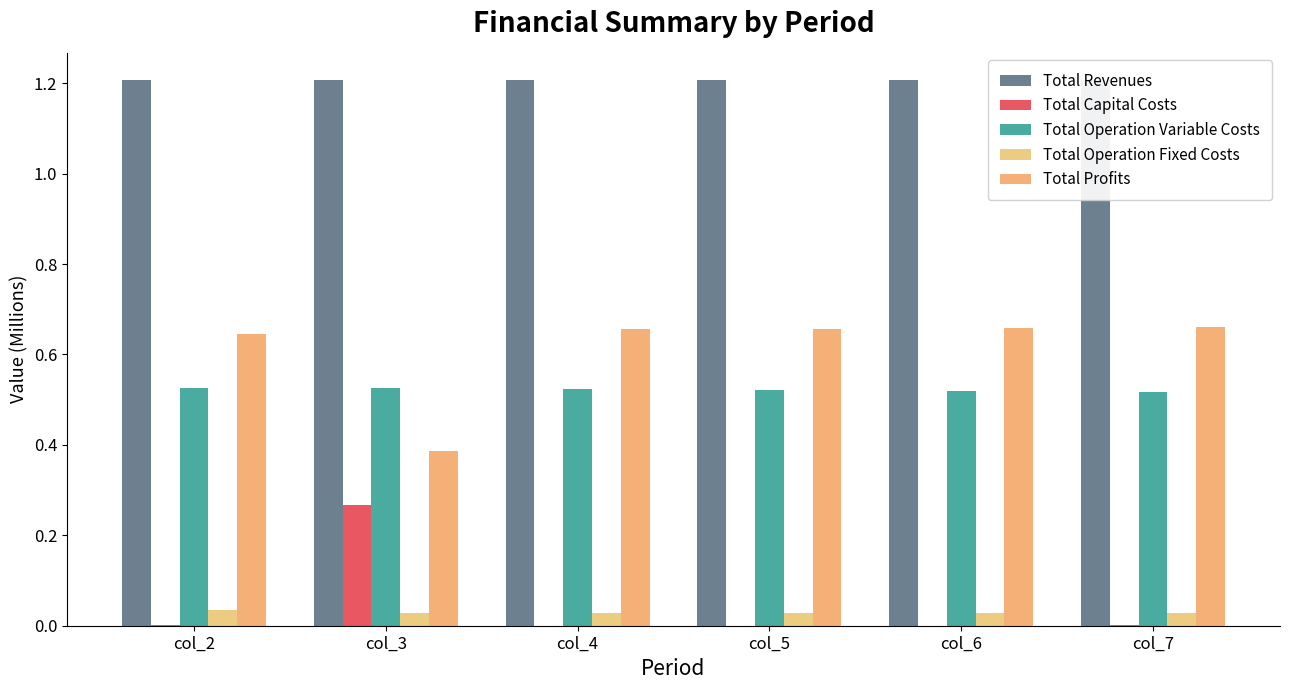

What is the greatest value displayed?

1.2